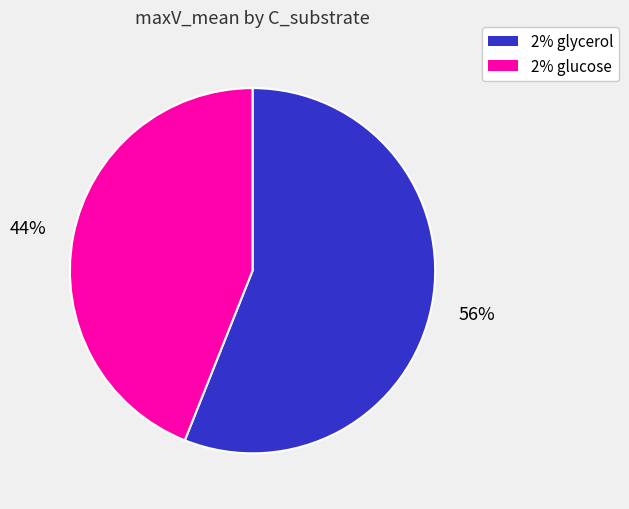

To the nearest percent, what is the difference between the largest and smallest slice percentages?

12%